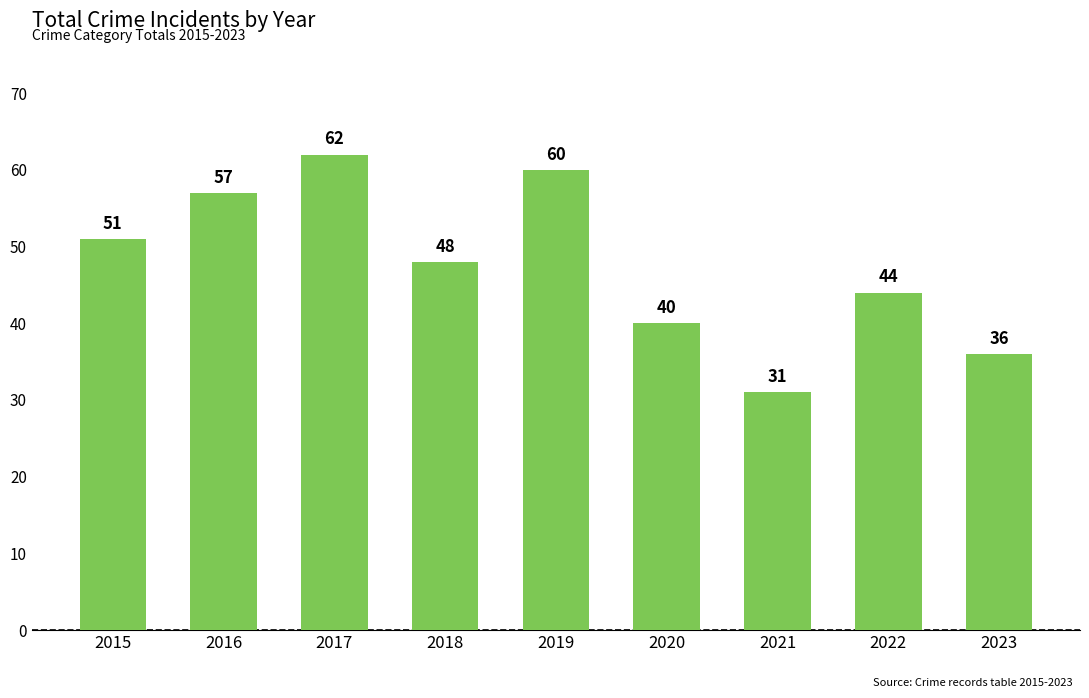

What is the value of the 7th bar from the left?

31